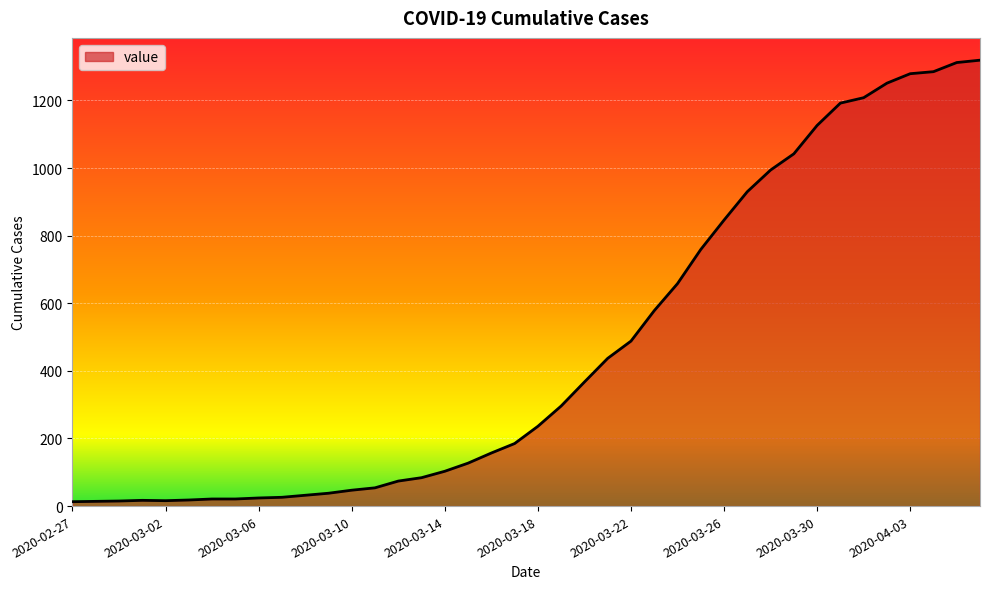

What is the greatest value displayed?

1319